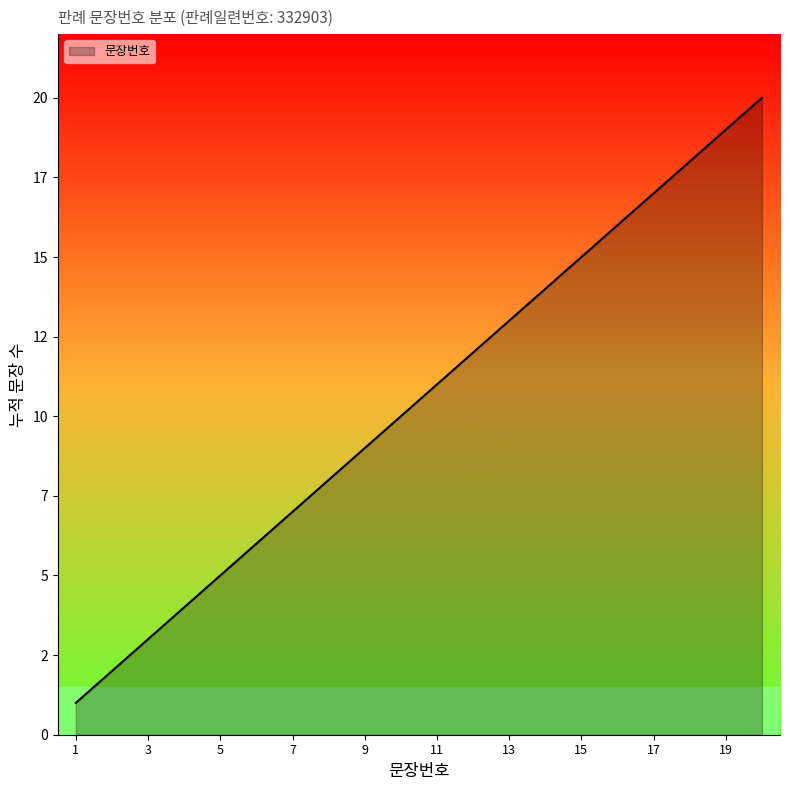

Rank the categories by value from lowest to highest.

1, 2, 3, 4, 5, 6, 7, 8, 9, 10, 11, 12, 13, 14, 15, 16, 17, 18, 19, 20